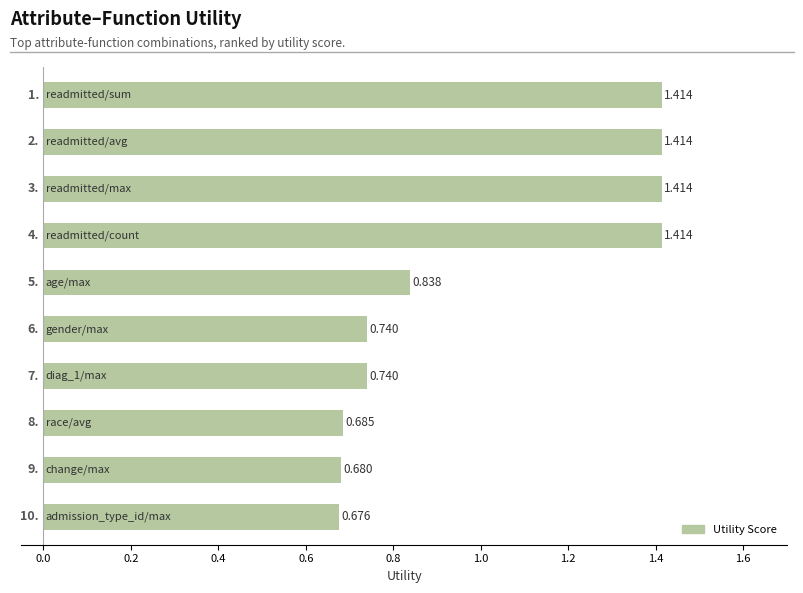

Count the number of categories in the chart.

10